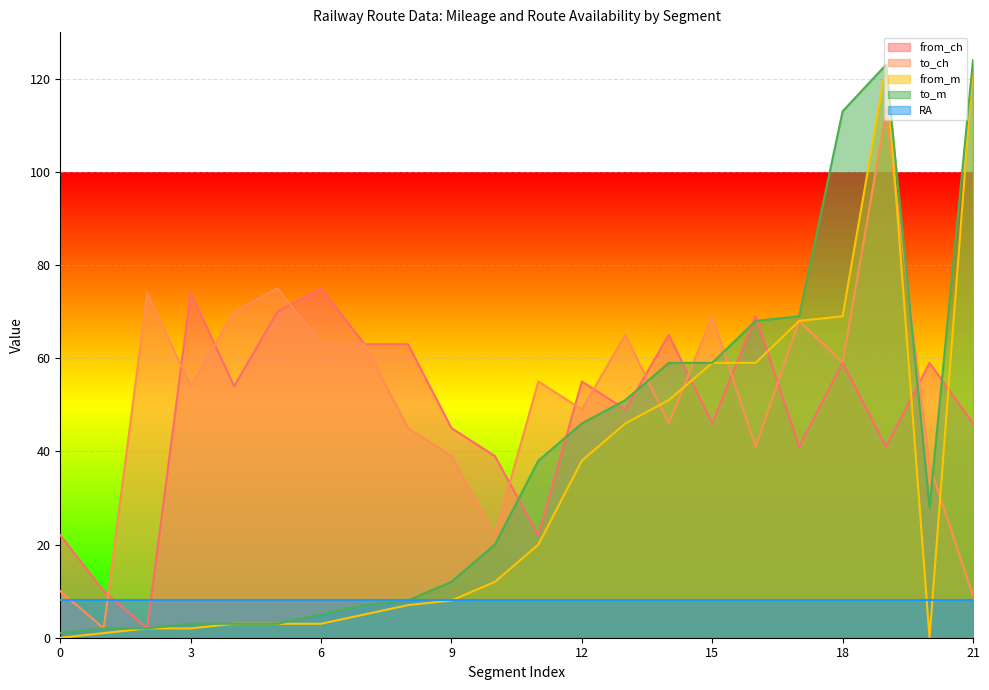

What is the difference between the highest and lowest values at 9?

37